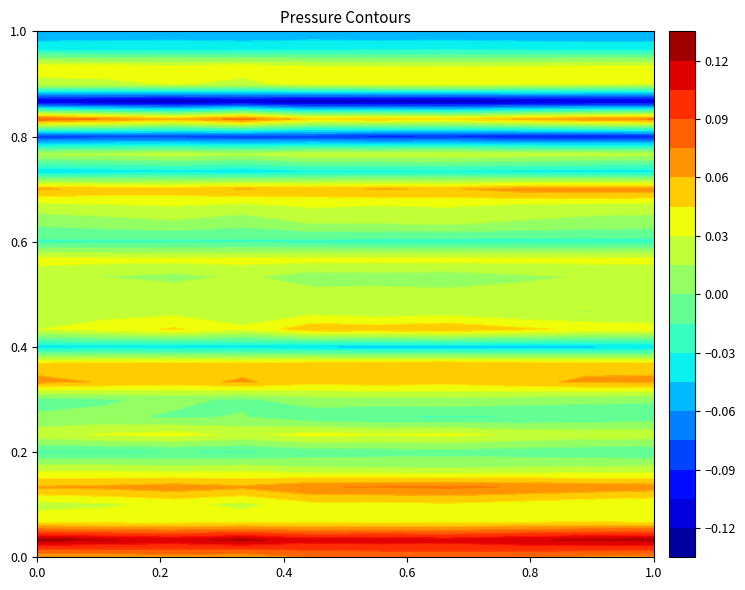

What is the sum of all 18 values?

-0.2